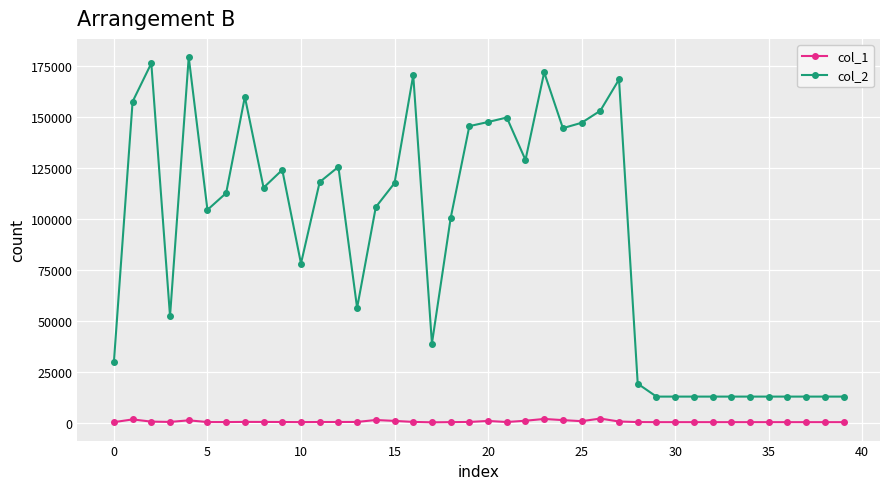

What is the greatest value displayed?

179306